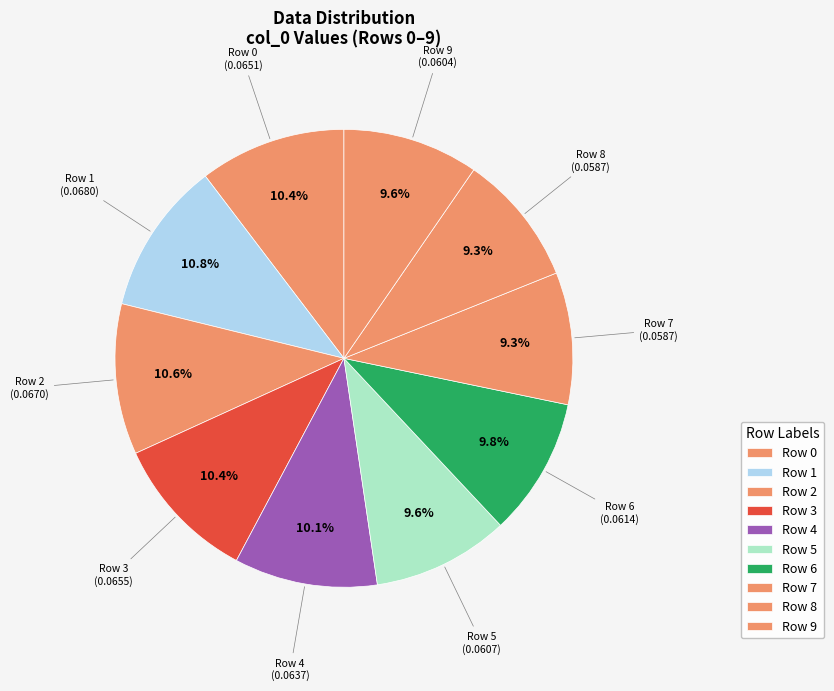

How many slices are in this pie chart?

10